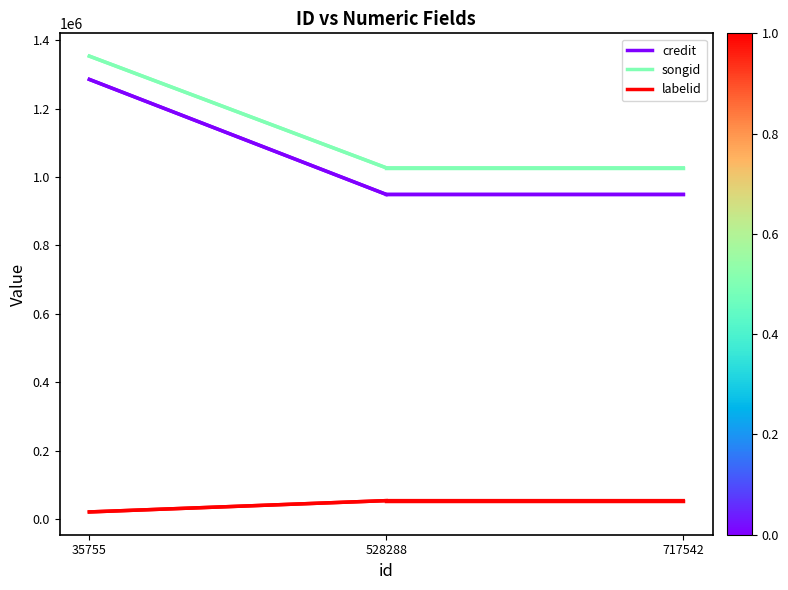

List the series in order of their peak value, highest first.

songid, credit, labelid